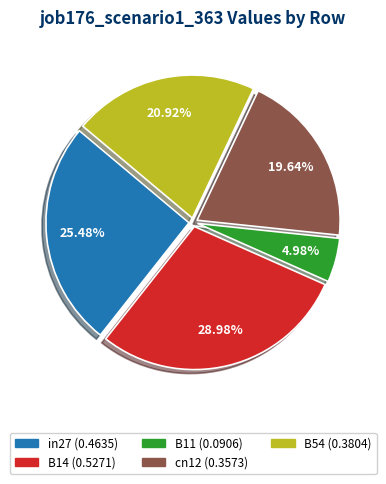

Rank the categories by value from highest to lowest.

B14, in27, B54, cn12, B11